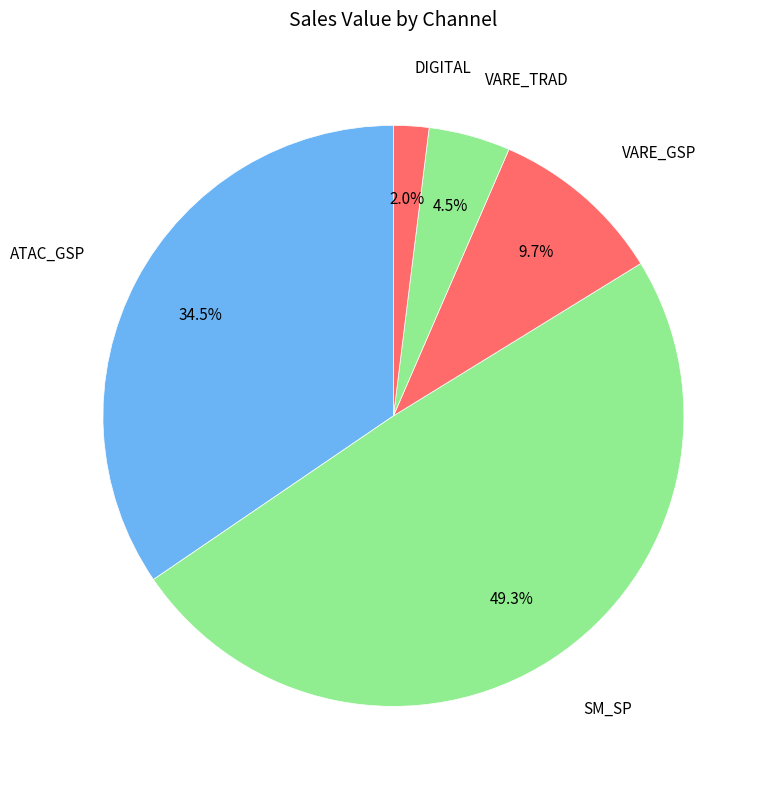

The SM_SP slice represents 38% of the pie. True or false?

False